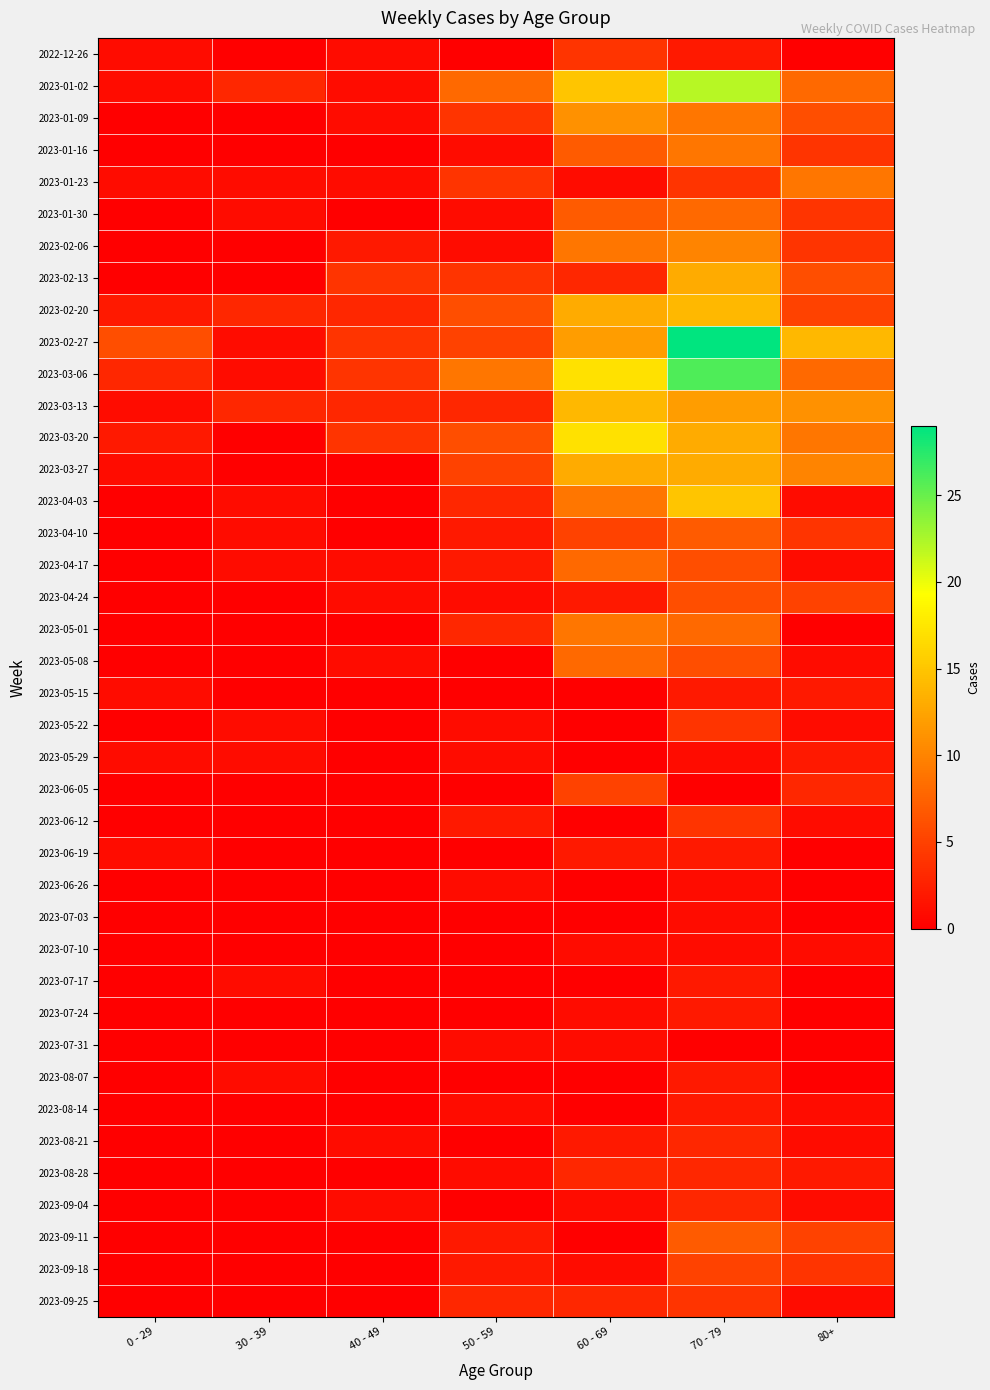

Reading left to right, transcribe all the data shown in this chart.

2022-12-26: 0 - 29=1	30 - 39=0	40 - 49=1	50 - 59=0	60 - 69=4	70 - 79=2	80+=0
2023-01-02: 0 - 29=1	30 - 39=3	40 - 49=1	50 - 59=8	60 - 69=15	70 - 79=22	80+=8
2023-01-09: 0 - 29=0	30 - 39=0	40 - 49=1	50 - 59=4	60 - 69=11	70 - 79=9	80+=6
2023-01-16: 0 - 29=0	30 - 39=0	40 - 49=0	50 - 59=1	60 - 69=7	70 - 79=9	80+=4
2023-01-23: 0 - 29=1	30 - 39=1	40 - 49=1	50 - 59=4	60 - 69=1	70 - 79=4	80+=9
2023-01-30: 0 - 29=0	30 - 39=1	40 - 49=0	50 - 59=1	60 - 69=7	70 - 79=8	80+=4
2023-02-06: 0 - 29=0	30 - 39=0	40 - 49=2	50 - 59=1	60 - 69=9	70 - 79=10	80+=4
2023-02-13: 0 - 29=0	30 - 39=0	40 - 49=4	50 - 59=4	60 - 69=3	70 - 79=13	80+=6
2023-02-20: 0 - 29=2	30 - 39=3	40 - 49=3	50 - 59=6	60 - 69=13	70 - 79=14	80+=5
2023-02-27: 0 - 29=6	30 - 39=1	40 - 49=4	50 - 59=5	60 - 69=12	70 - 79=29	80+=14
2023-03-06: 0 - 29=3	30 - 39=1	40 - 49=4	50 - 59=9	60 - 69=17	70 - 79=26	80+=8
2023-03-13: 0 - 29=1	30 - 39=3	40 - 49=3	50 - 59=3	60 - 69=14	70 - 79=12	80+=11
2023-03-20: 0 - 29=2	30 - 39=0	40 - 49=4	50 - 59=6	60 - 69=17	70 - 79=13	80+=9
2023-03-27: 0 - 29=1	30 - 39=0	40 - 49=0	50 - 59=5	60 - 69=13	70 - 79=13	80+=10
2023-04-03: 0 - 29=0	30 - 39=1	40 - 49=0	50 - 59=3	60 - 69=9	70 - 79=15	80+=1
2023-04-10: 0 - 29=0	30 - 39=1	40 - 49=0	50 - 59=2	60 - 69=5	70 - 79=7	80+=4
2023-04-17: 0 - 29=0	30 - 39=1	40 - 49=1	50 - 59=2	60 - 69=8	70 - 79=6	80+=1
2023-04-24: 0 - 29=0	30 - 39=0	40 - 49=1	50 - 59=1	60 - 69=2	70 - 79=6	80+=5
2023-05-01: 0 - 29=0	30 - 39=0	40 - 49=0	50 - 59=3	60 - 69=9	70 - 79=8	80+=0
2023-05-08: 0 - 29=0	30 - 39=0	40 - 49=1	50 - 59=0	60 - 69=8	70 - 79=6	80+=1
2023-05-15: 0 - 29=1	30 - 39=0	40 - 49=0	50 - 59=0	60 - 69=0	70 - 79=2	80+=2
2023-05-22: 0 - 29=0	30 - 39=1	40 - 49=0	50 - 59=1	60 - 69=0	70 - 79=4	80+=1
2023-05-29: 0 - 29=1	30 - 39=1	40 - 49=0	50 - 59=1	60 - 69=0	70 - 79=1	80+=2
2023-06-05: 0 - 29=0	30 - 39=0	40 - 49=0	50 - 59=0	60 - 69=5	70 - 79=0	80+=3
2023-06-12: 0 - 29=0	30 - 39=0	40 - 49=0	50 - 59=2	60 - 69=0	70 - 79=4	80+=1
2023-06-19: 0 - 29=1	30 - 39=0	40 - 49=0	50 - 59=0	60 - 69=2	70 - 79=2	80+=0
2023-06-26: 0 - 29=0	30 - 39=0	40 - 49=0	50 - 59=1	60 - 69=0	70 - 79=1	80+=0
2023-07-03: 0 - 29=0	30 - 39=0	40 - 49=0	50 - 59=0	60 - 69=0	70 - 79=1	80+=0
2023-07-10: 0 - 29=0	30 - 39=0	40 - 49=0	50 - 59=0	60 - 69=1	70 - 79=1	80+=1
2023-07-17: 0 - 29=0	30 - 39=1	40 - 49=0	50 - 59=0	60 - 69=0	70 - 79=2	80+=0
2023-07-24: 0 - 29=0	30 - 39=0	40 - 49=0	50 - 59=0	60 - 69=1	70 - 79=2	80+=0
2023-07-31: 0 - 29=0	30 - 39=0	40 - 49=0	50 - 59=1	60 - 69=1	70 - 79=0	80+=0
2023-08-07: 0 - 29=0	30 - 39=1	40 - 49=0	50 - 59=0	60 - 69=0	70 - 79=2	80+=0
2023-08-14: 0 - 29=0	30 - 39=0	40 - 49=0	50 - 59=1	60 - 69=0	70 - 79=2	80+=1
2023-08-21: 0 - 29=0	30 - 39=0	40 - 49=1	50 - 59=0	60 - 69=2	70 - 79=3	80+=1
2023-08-28: 0 - 29=0	30 - 39=0	40 - 49=0	50 - 59=1	60 - 69=3	70 - 79=3	80+=2
2023-09-04: 0 - 29=0	30 - 39=0	40 - 49=1	50 - 59=0	60 - 69=1	70 - 79=3	80+=1
2023-09-11: 0 - 29=0	30 - 39=0	40 - 49=0	50 - 59=2	60 - 69=0	70 - 79=7	80+=5
2023-09-18: 0 - 29=0	30 - 39=0	40 - 49=0	50 - 59=2	60 - 69=1	70 - 79=5	80+=4
2023-09-25: 0 - 29=0	30 - 39=0	40 - 49=0	50 - 59=3	60 - 69=3	70 - 79=4	80+=1